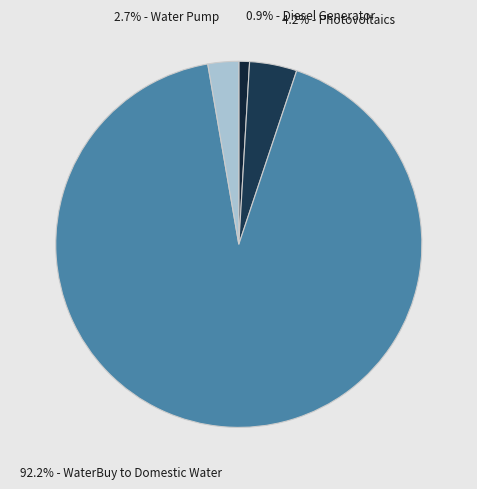

How many slices are in this pie chart?

4